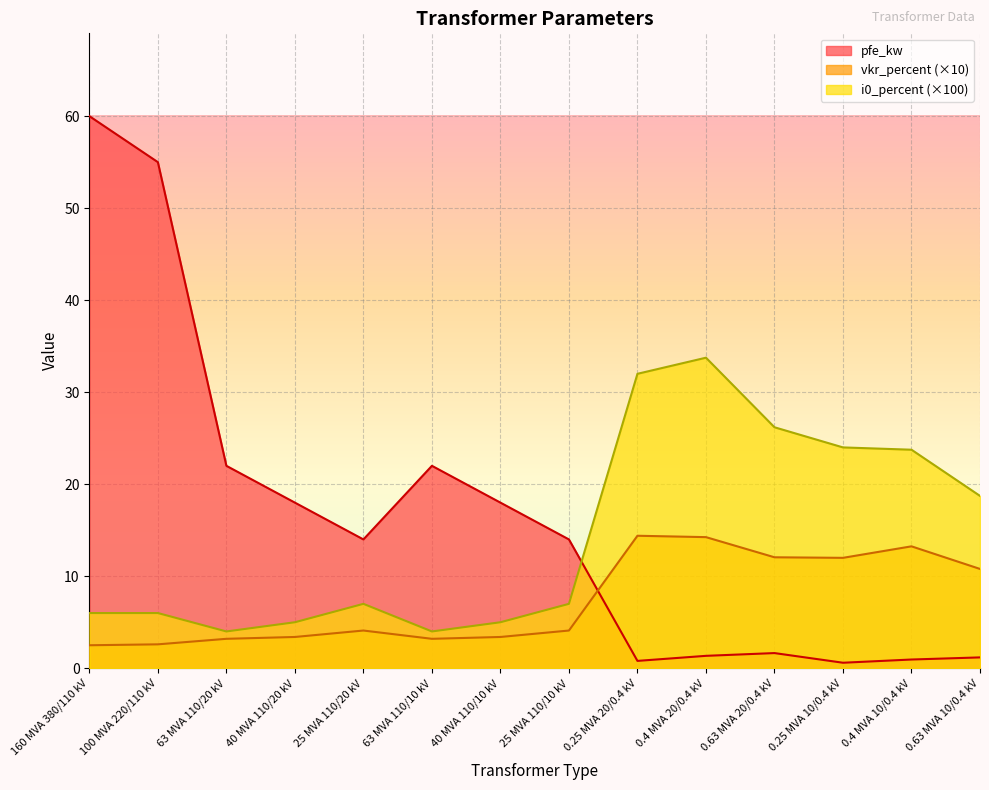

Which series changed the most between 25 MVA 110/20 kV and 0.4 MVA 20/0.4 kV?

i0_percent (×100)